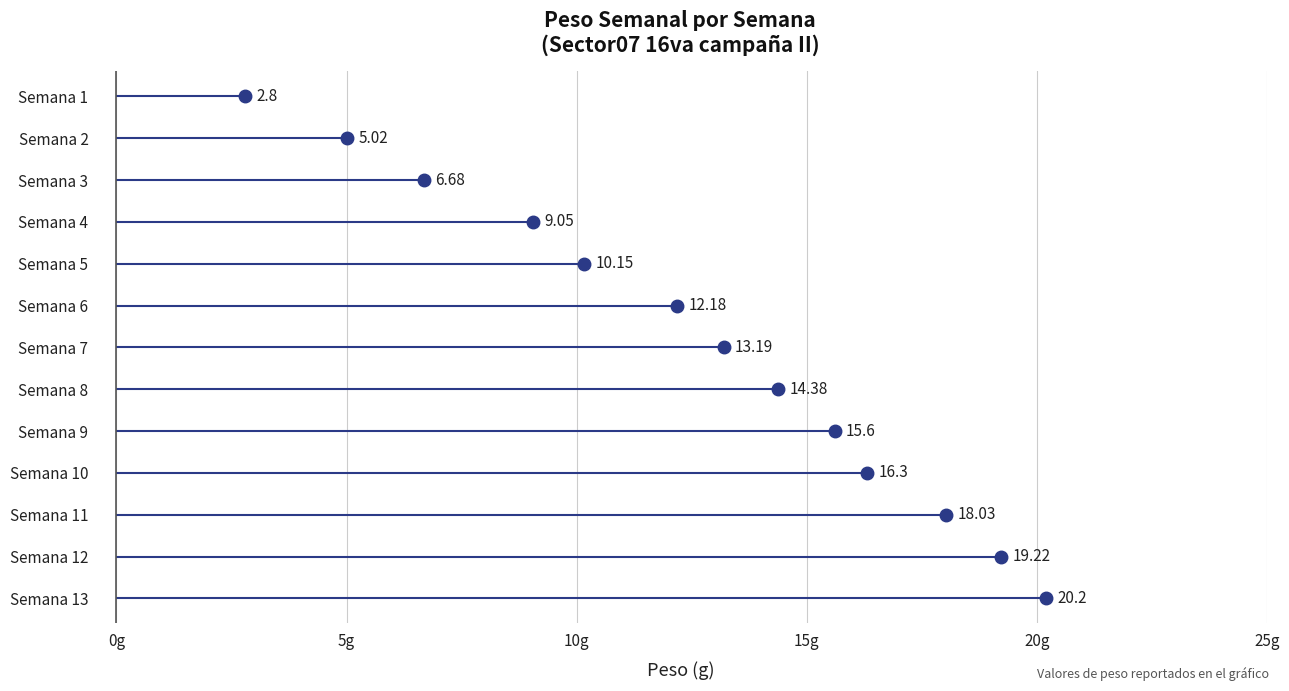

True or false: the data shows 14.3 at Semana 5.

False